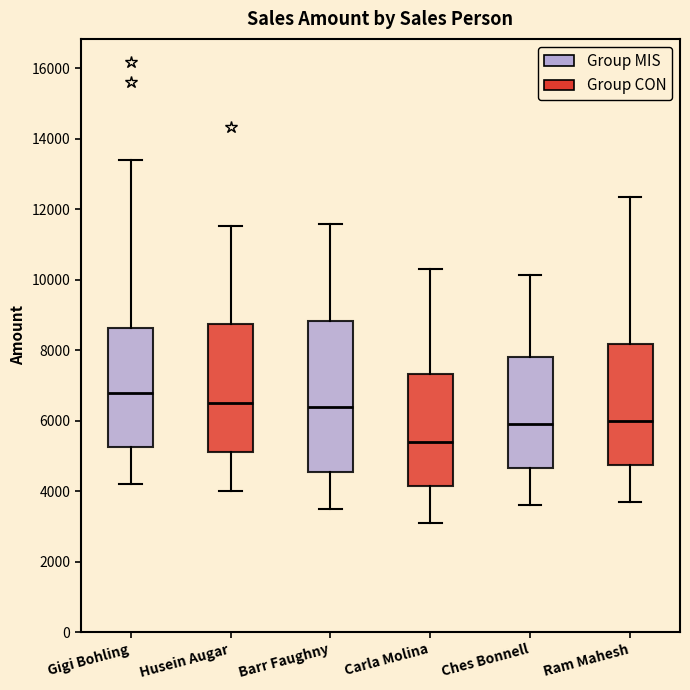

Reading left to right, read every box against the y-axis: the position of its median line, the range the box covers, and the ends of its whiskers. The values are not printed on the chart, so give them approximately, as read against the axis.

Gigi Bohling: median 6800, box 5200 to 8600, whiskers 4200 to 13400
Husein Augar: median 6600, box 5200 to 8800, whiskers 4000 to 11600
Barr Faughny: median 6400, box 4600 to 8800, whiskers 3600 to 11600
Carla Molina: median 5400, box 4200 to 7400, whiskers 3200 to 10400
Ches Bonnell: median 6000, box 4600 to 7800, whiskers 3600 to 10200
Ram Mahesh: median 6000, box 4800 to 8200, whiskers 3800 to 12400